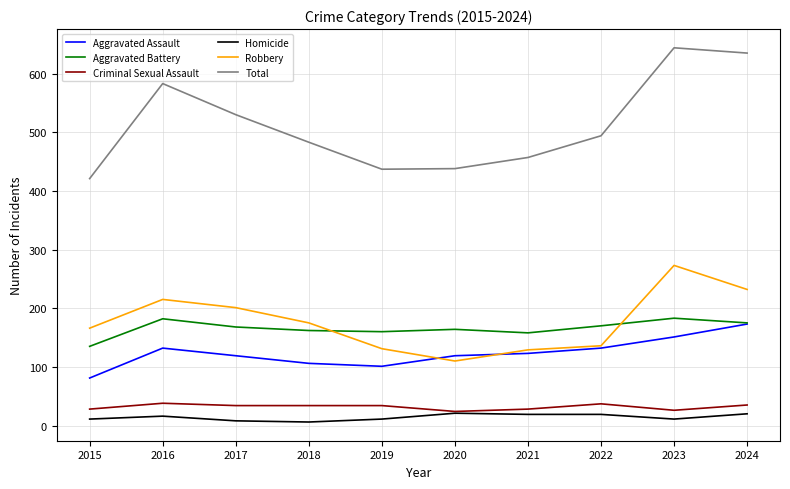

True or false: Homicide and Robbery cross at least once.

False